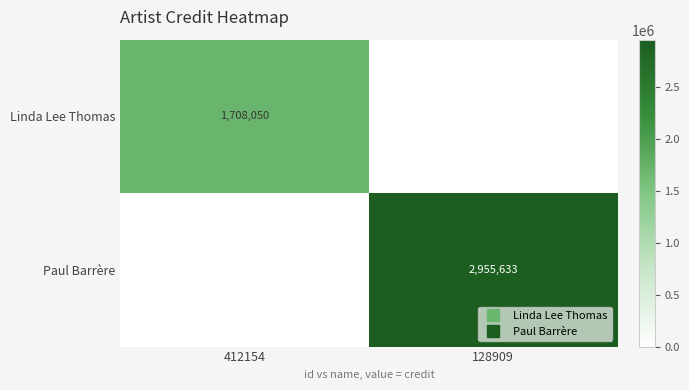

Rank the series at 128909 from highest to lowest value.

Paul Barrère, Linda Lee Thomas